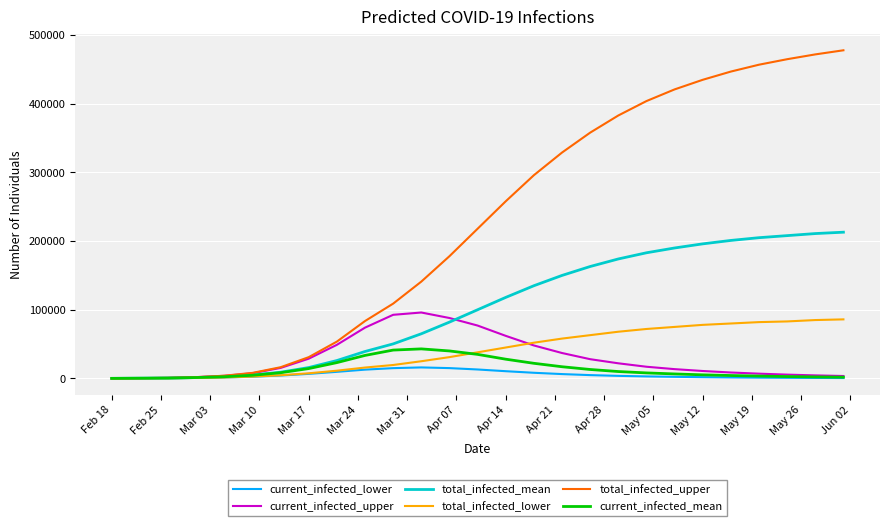

What is the highest value of the current_infected_lower series?

16000